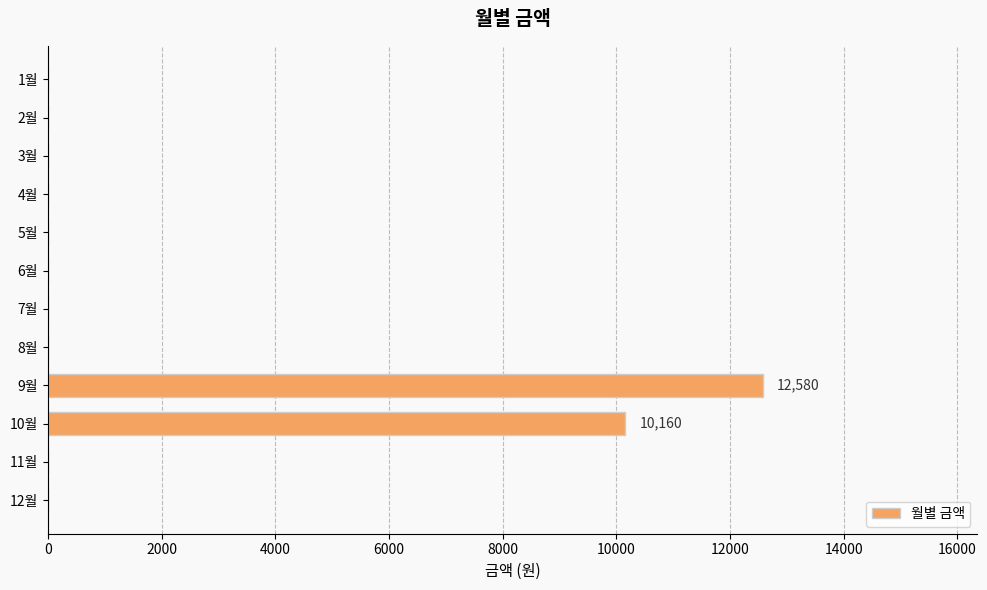

What is the sum of all values?

22740